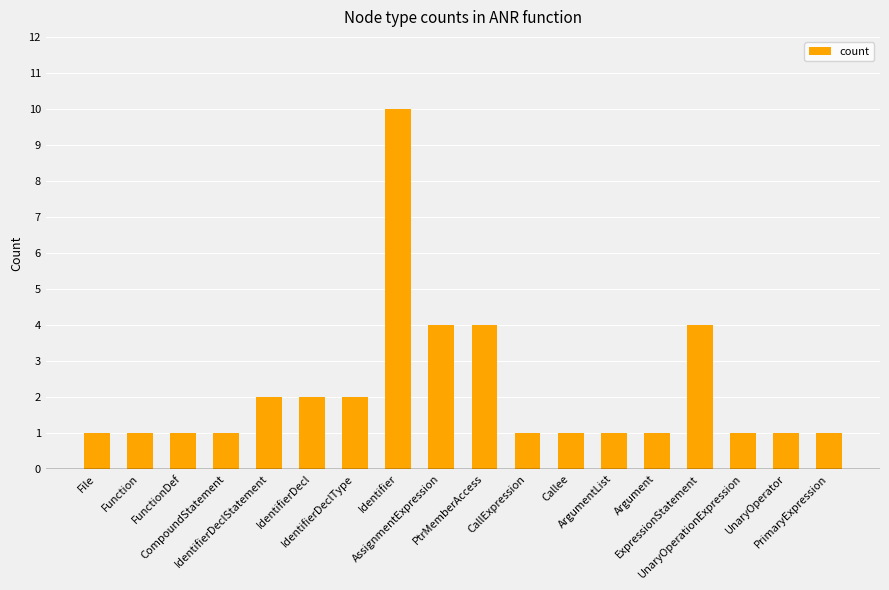

Read the value at CompoundStatement.

1